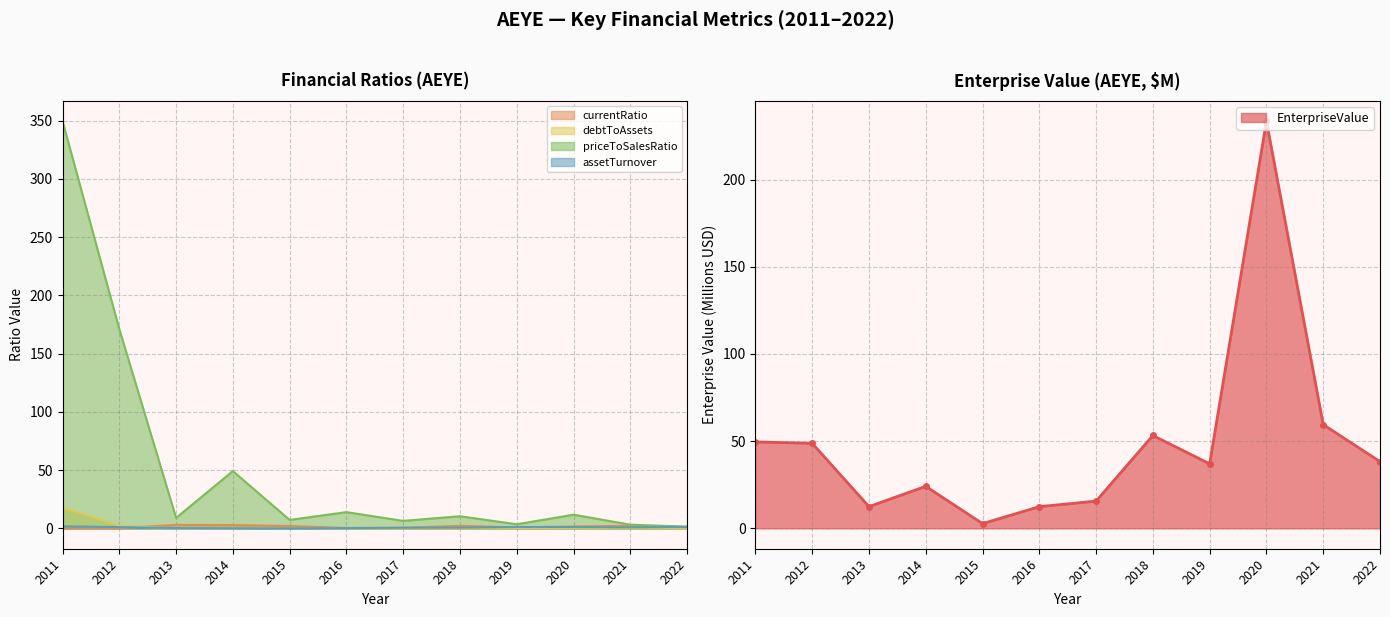

What are all the series names shown in the legend?

EnterpriseValue, currentRatio, debtToAssets, priceToSalesRatio, assetTurnover